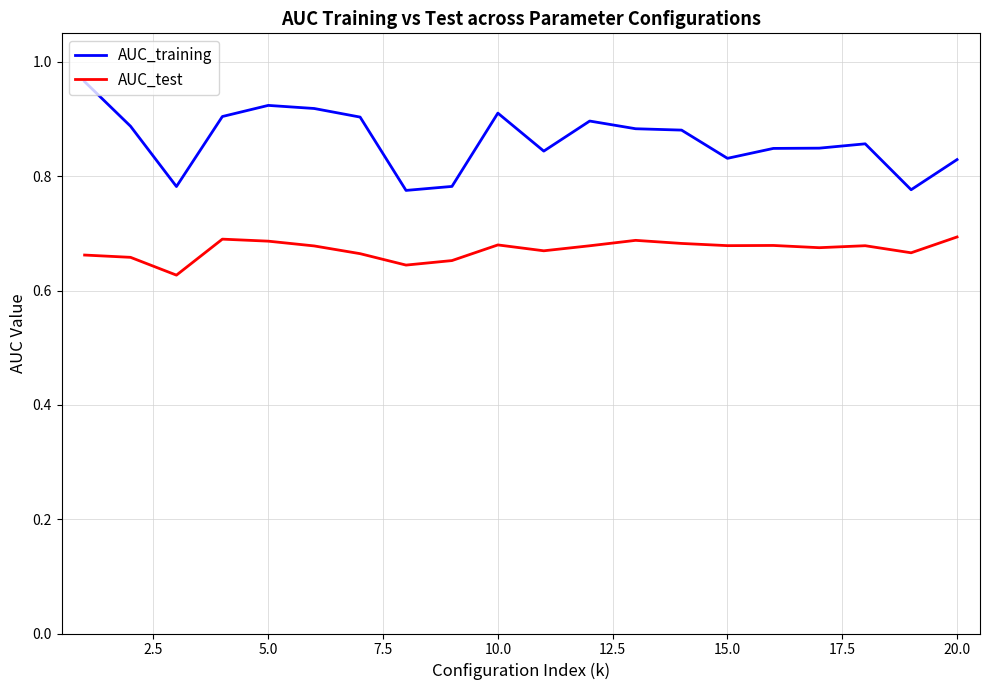

List the series in order of their overall mean, highest first.

AUC_training, AUC_test